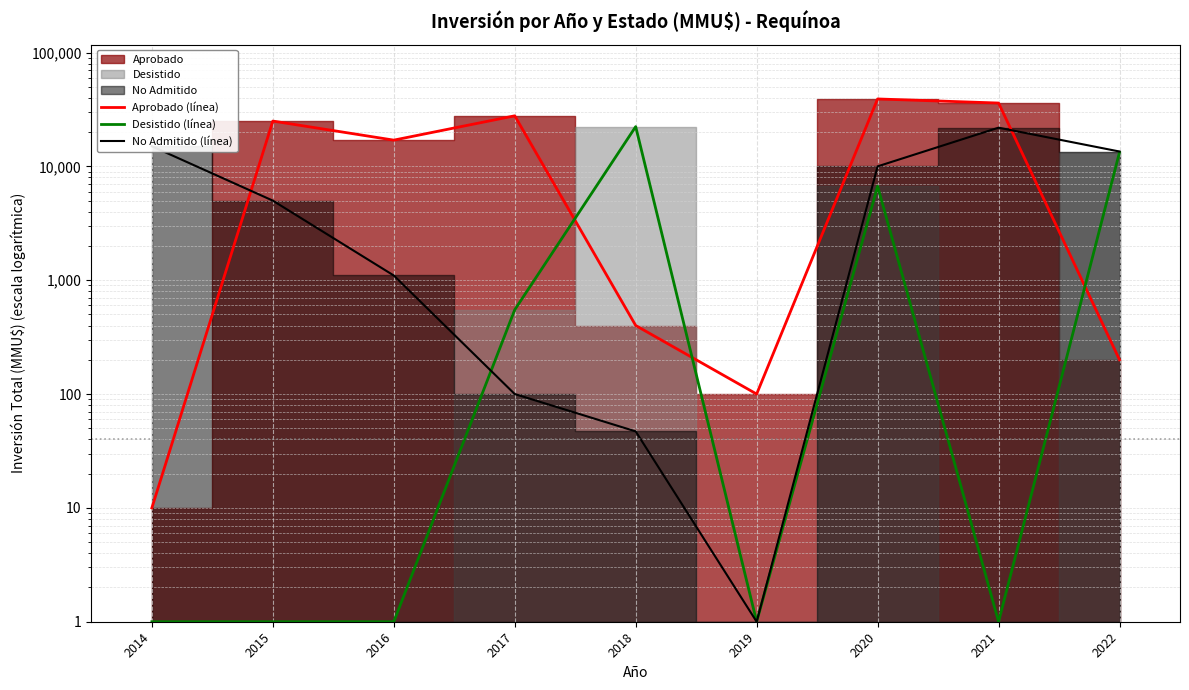

List the labels in order of Desistido (línea) value, smallest first.

2014, 2015, 2016, 2019, 2021, 2017, 2020, 2022, 2018